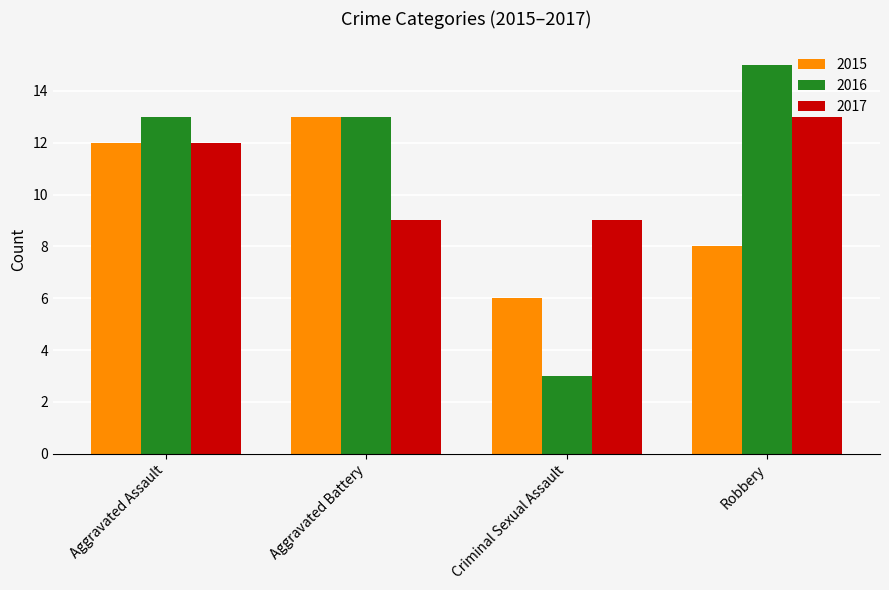

How many series are shown in this chart?

3